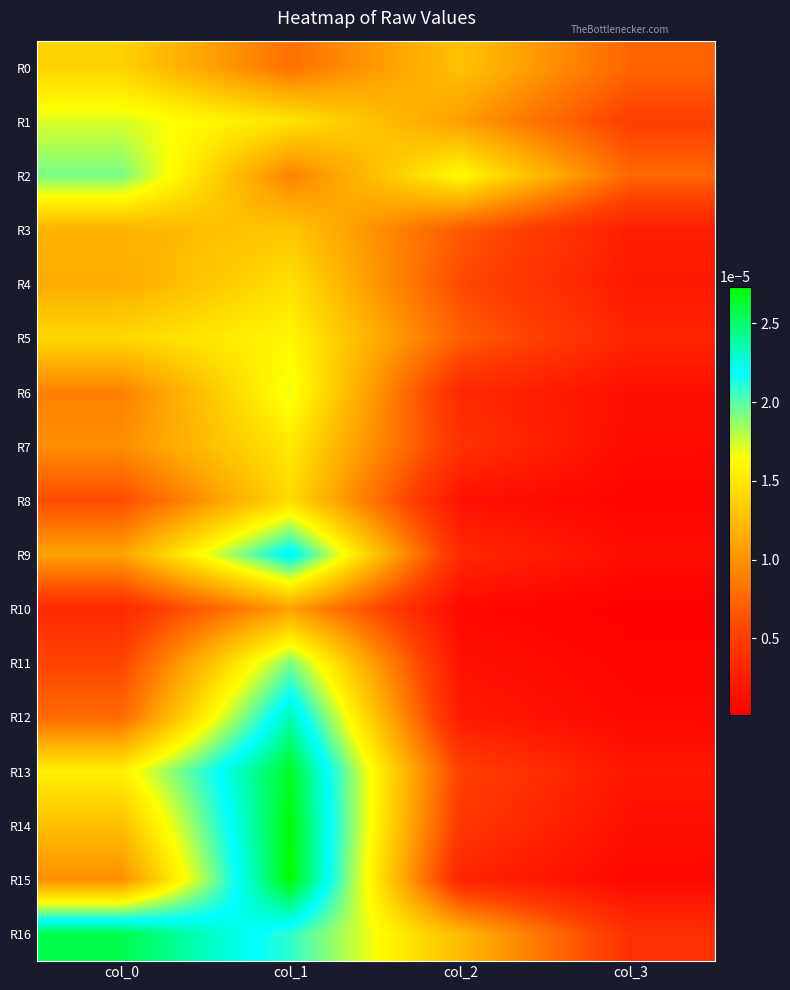

At which category does the chart reach its minimum across all series?

col_3